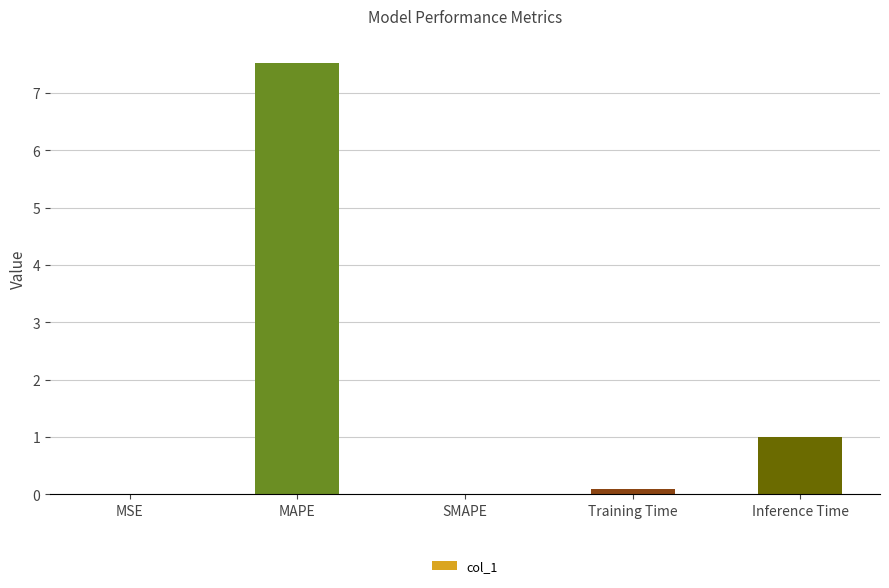

Where is the data nearest to the value 3?

Inference Time